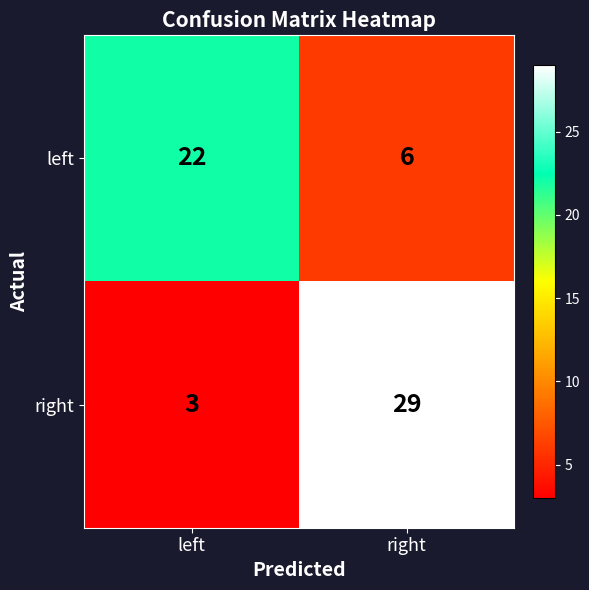

Reading right to left, transcribe all the data shown in this chart.

left: right=6	left=22
right: right=29	left=3